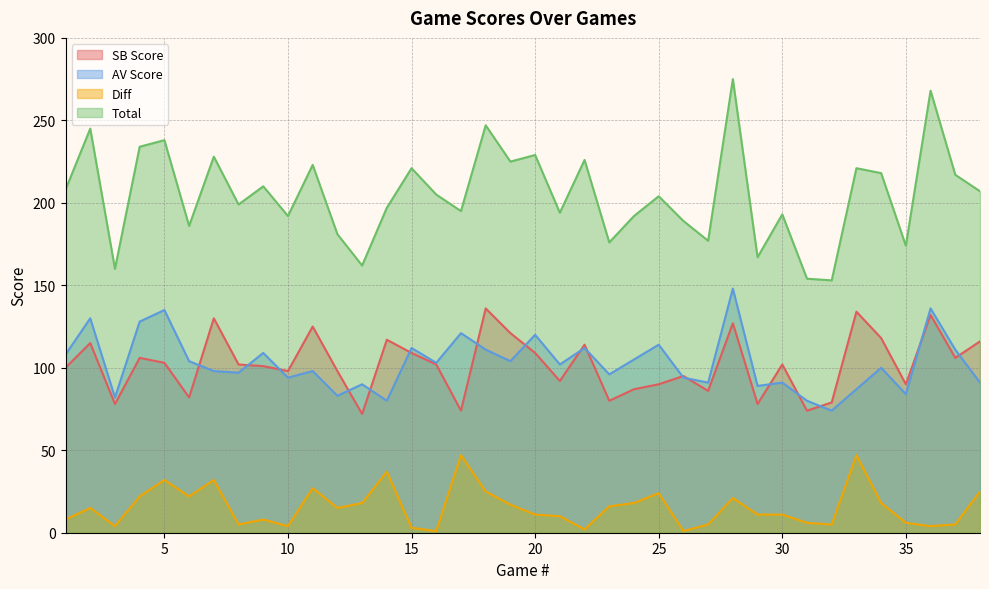

Reading left to right, what are all the values shown in this chart?

SB Score: 100	115	78	106	103	82	130	102	101	98	125	98	72	117	109	102	74	136	121	109	92	114	80	87	90	95	86	127	78	102	74	79	134	118	90	132	106	116
AV Score: 108	130	82	128	135	104	98	97	109	94	98	83	90	80	112	103	121	111	104	120	102	112	96	105	114	94	91	148	89	91	80	74	87	100	84	136	111	91
Diff: 8	15	4	22	32	22	32	5	8	4	27	15	18	37	3	1	47	25	17	11	10	2	16	18	24	1	5	21	11	11	6	5	47	18	6	4	5	25
Total: 208	245	160	234	238	186	228	199	210	192	223	181	162	197	221	205	195	247	225	229	194	226	176	192	204	189	177	275	167	193	154	153	221	218	174	268	217	207